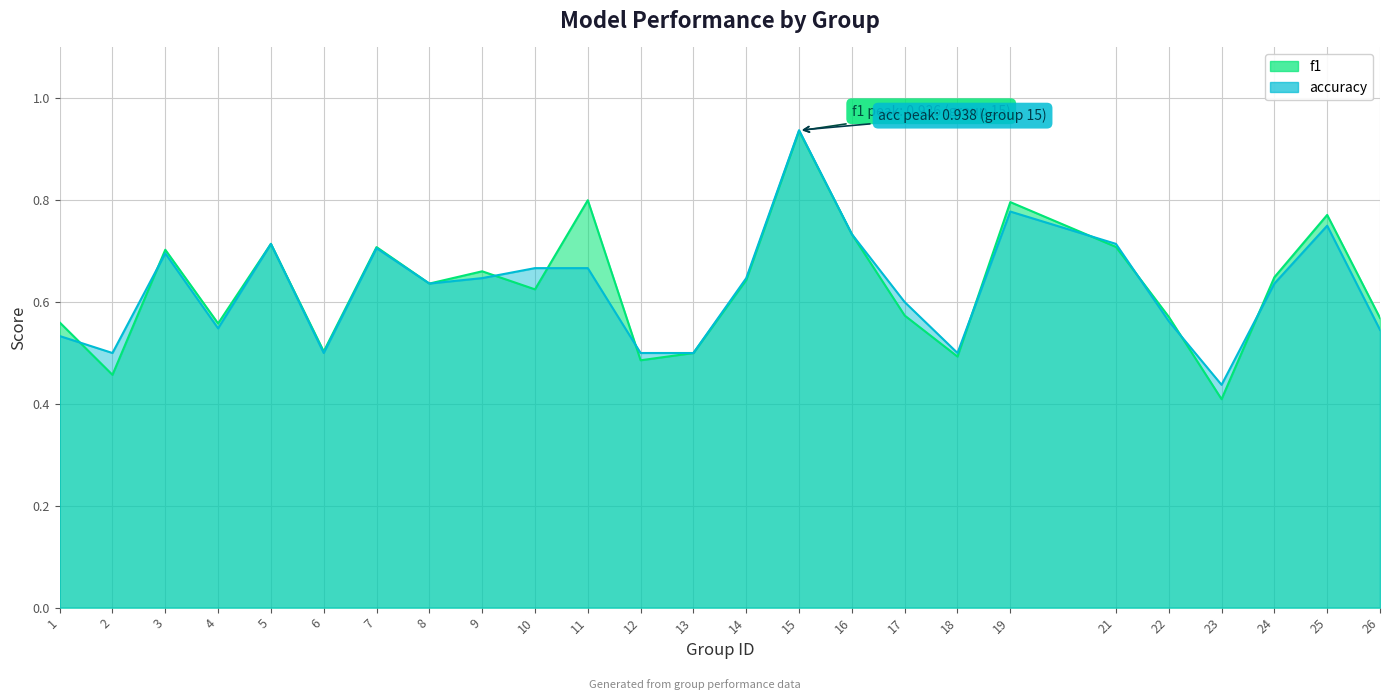

True or false: accuracy has more than 1 interior local peaks.

True